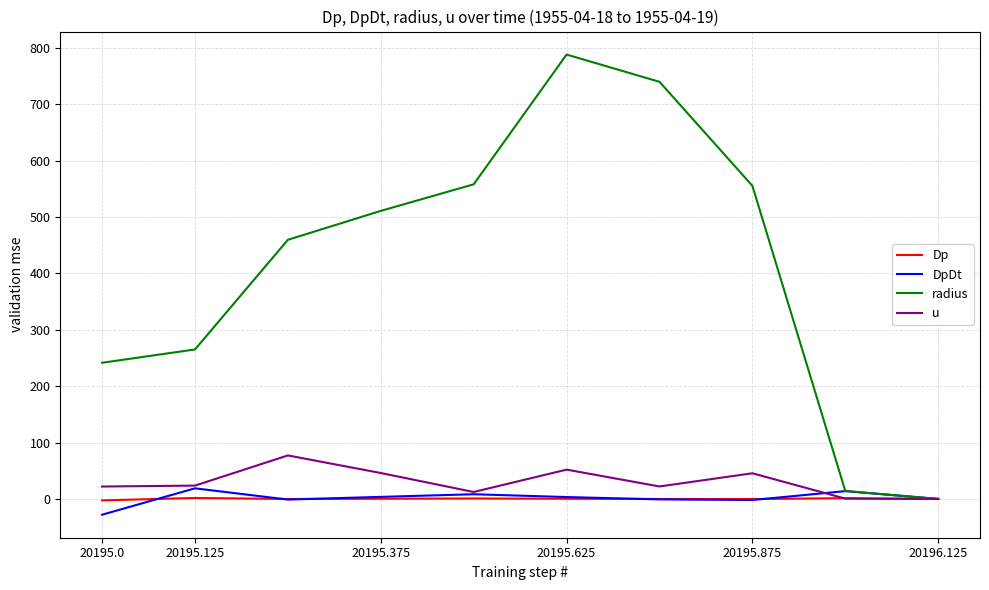

What are all the series names shown in the legend?

Dp, DpDt, radius, u